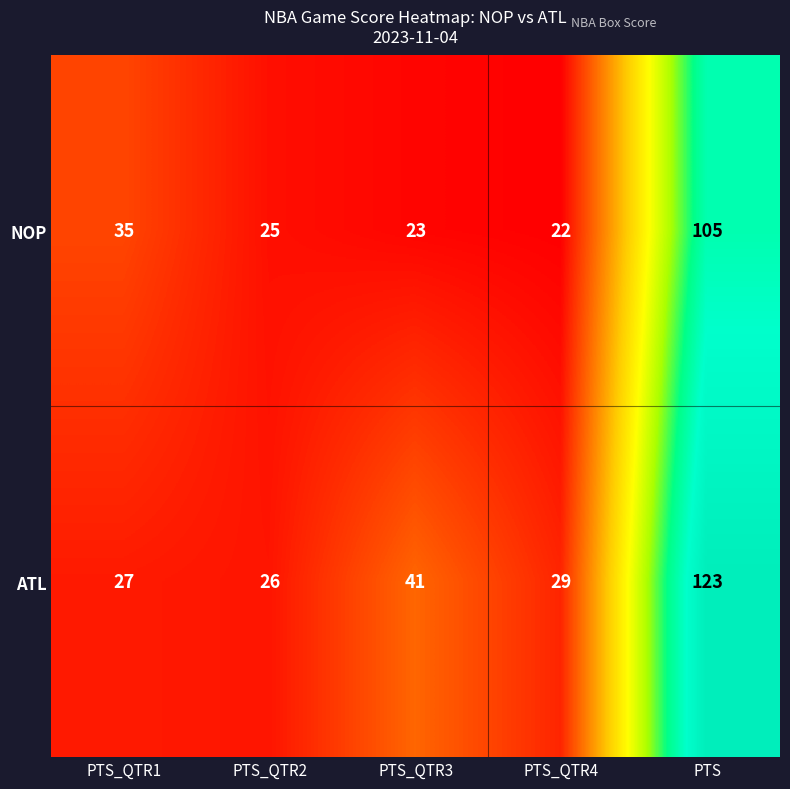

At PTS_QTR1, list the series in order from largest to smallest.

NOP, ATL